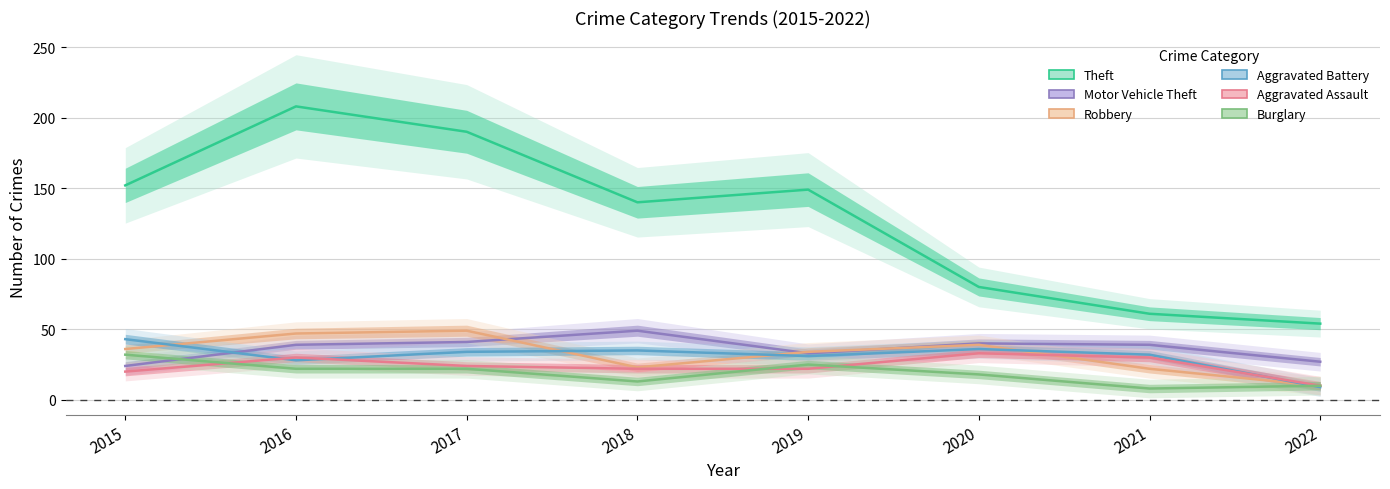

Which category has the highest value in the Robbery series?

2017